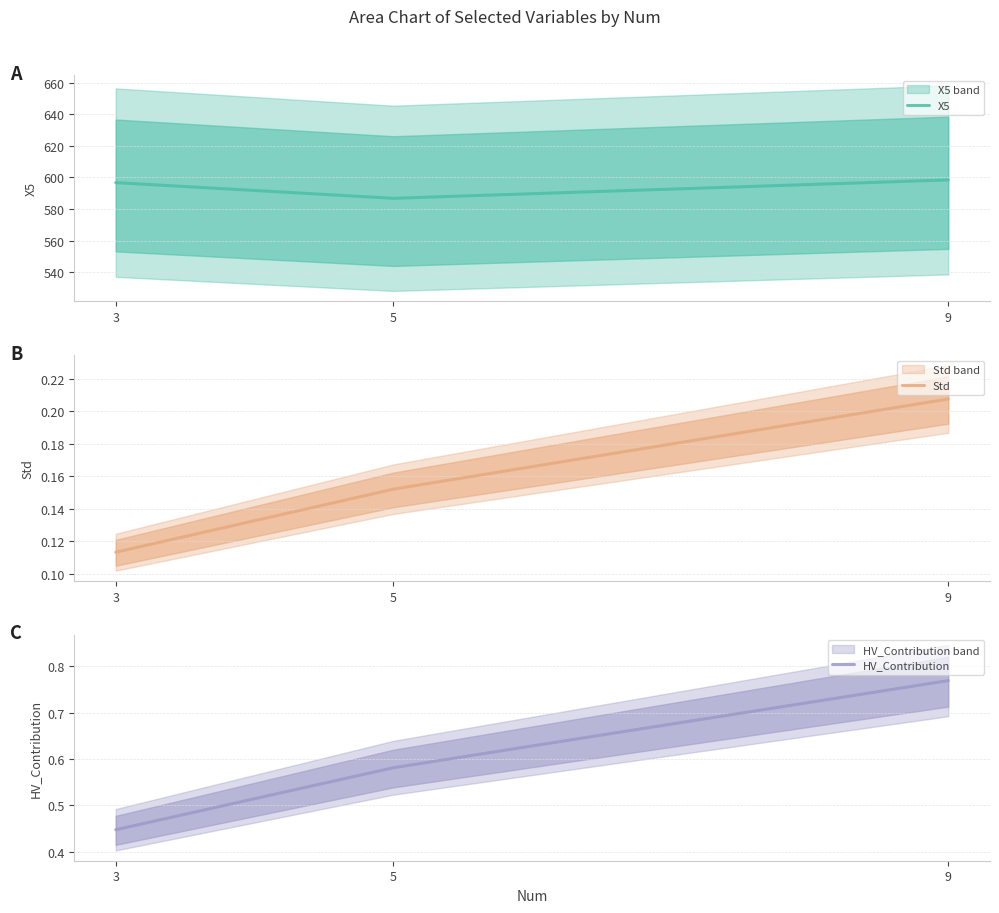

What is the minimum value shown in the chart?

0.1